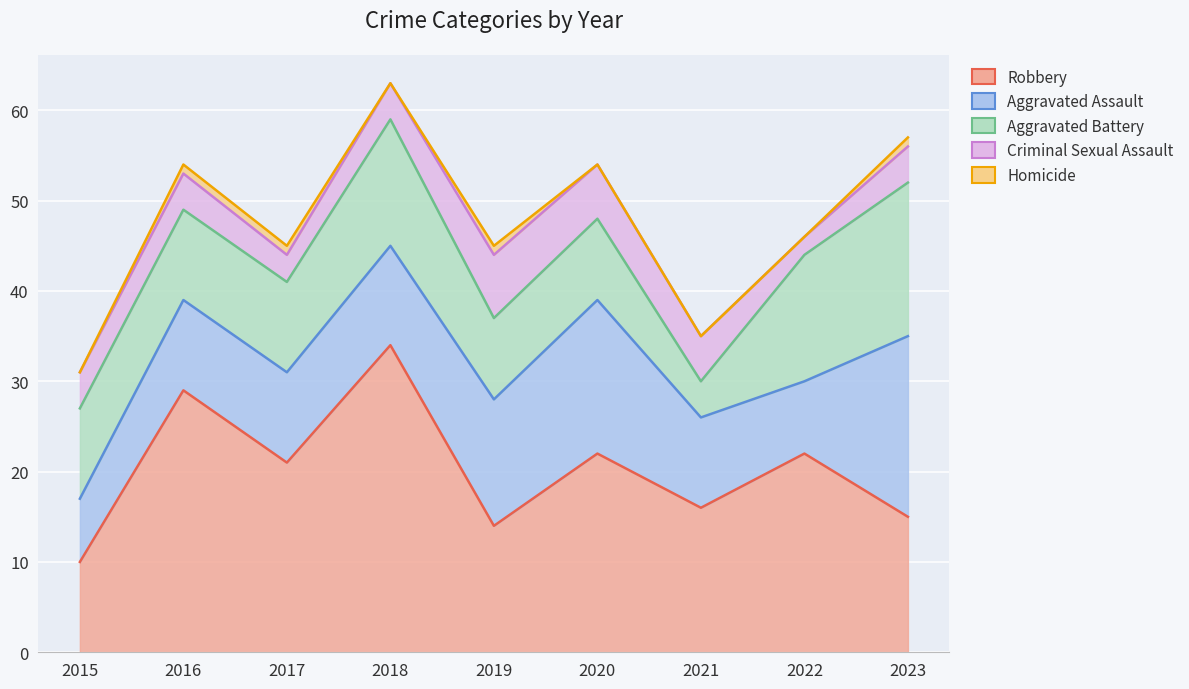

What is the total value across all series at 2015?

31